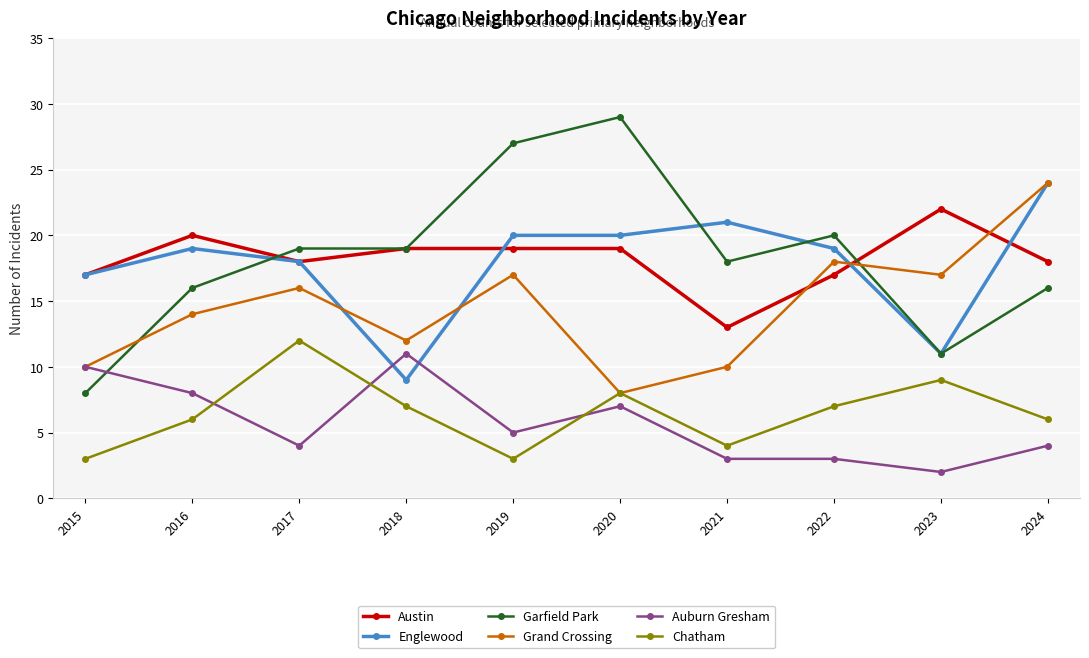

What is the total value across all series at 2017?

87